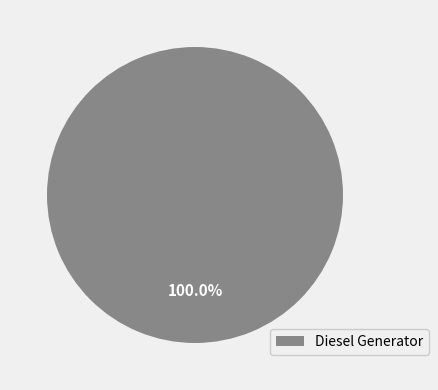

How many segments does this pie chart have?

1